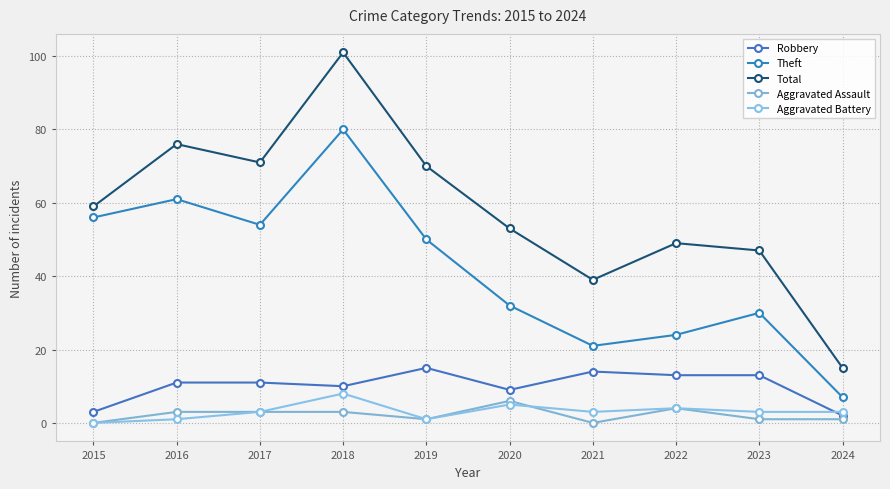

Reading left to right, extract all data points from this chart.

Robbery: 2015=3	2016=11	2017=11	2018=10	2019=15	2020=9	2021=14	2022=13	2023=13	2024=2
Theft: 2015=56	2016=61	2017=54	2018=80	2019=50	2020=32	2021=21	2022=24	2023=30	2024=7
Total: 2015=59	2016=76	2017=71	2018=101	2019=70	2020=53	2021=39	2022=49	2023=47	2024=15
Aggravated Assault: 2015=0	2016=3	2017=3	2018=3	2019=1	2020=6	2021=0	2022=4	2023=1	2024=1
Aggravated Battery: 2015=0	2016=1	2017=3	2018=8	2019=1	2020=5	2021=3	2022=4	2023=3	2024=3